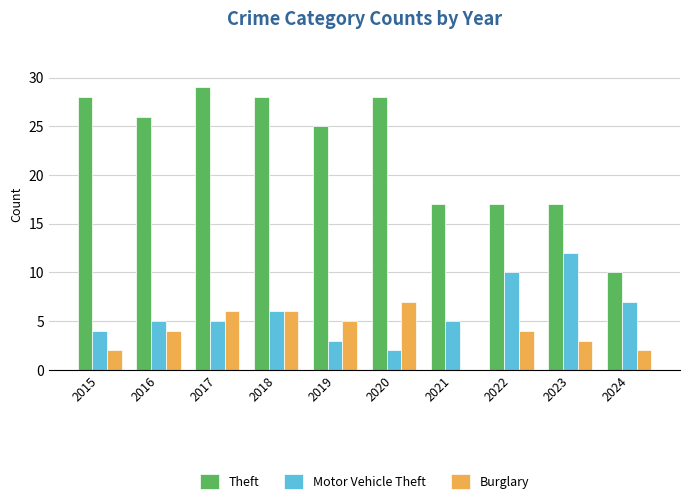

Which series has the largest total across all categories?

Theft